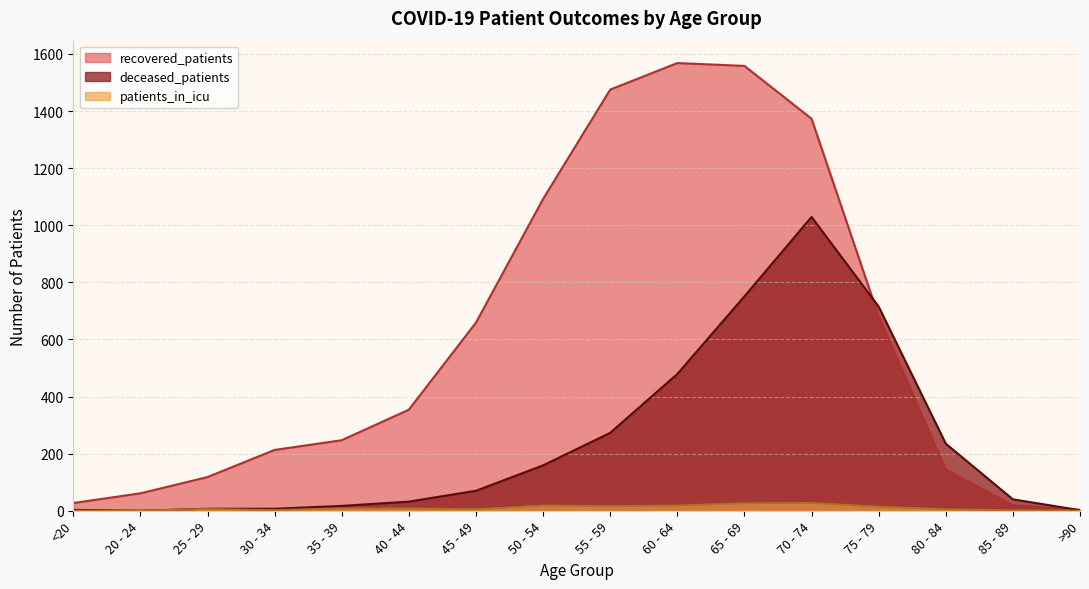

What is the sum of the patients_in_icu values at 75 - 79 and 80 - 84?

19